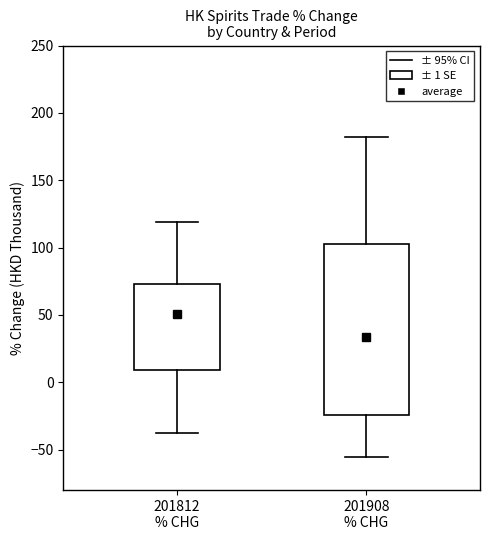

Reading left to right, read every box against the y-axis: the position of its median line, the range the box covers, and the ends of its whiskers. The values are not printed on the chart, so give them approximately, as read against the axis.

201812 % CHG: median 35, box 10 to 75, whiskers -40 to 120
201908 % CHG: median 0, box -25 to 105, whiskers -55 to 180